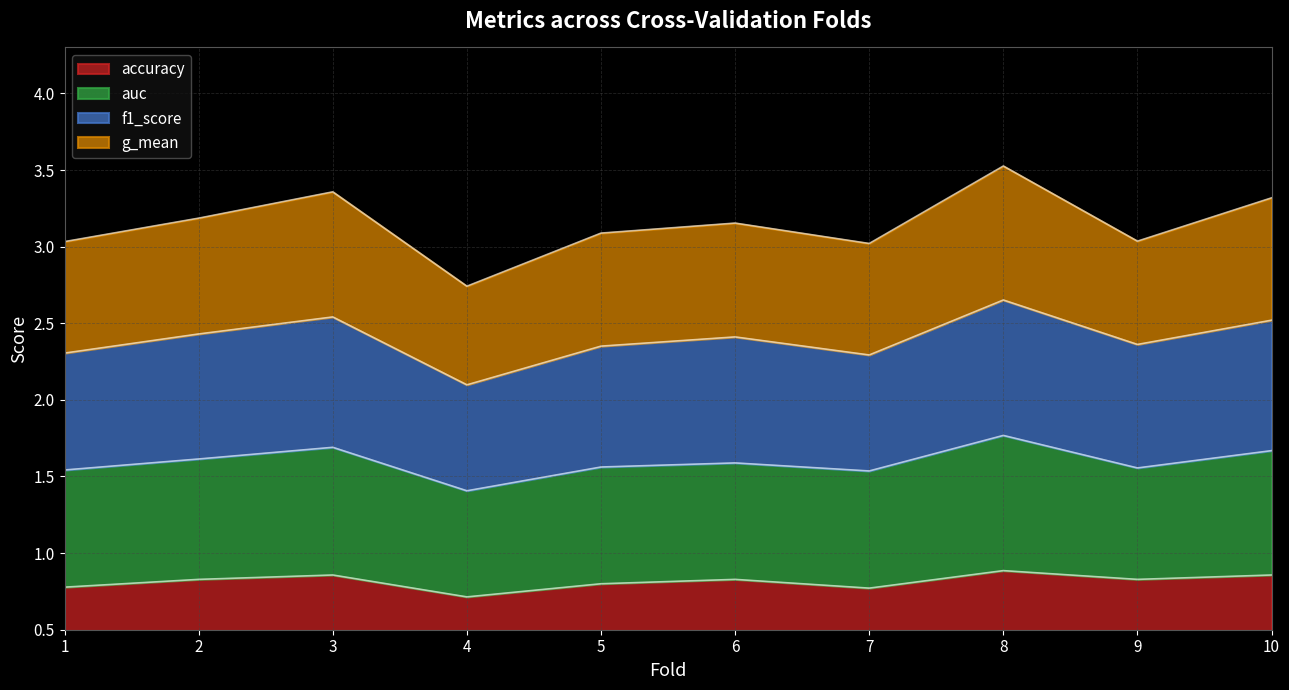

True or false: f1_score and accuracy intersect in this chart.

False